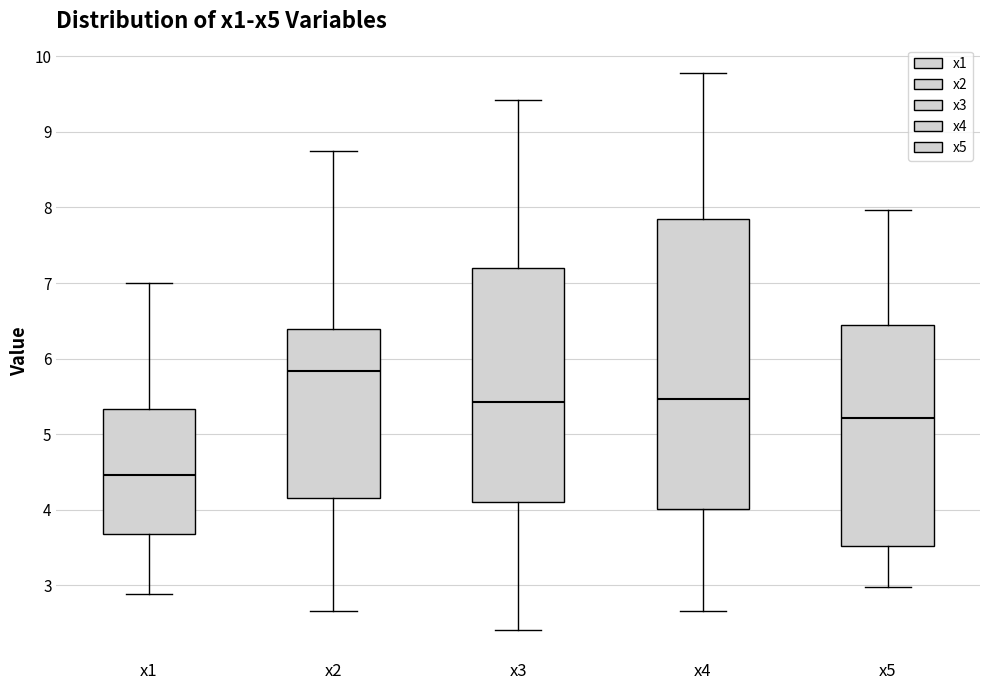

Comparing the boxes themselves (not the whiskers), which one is the tallest?

x4